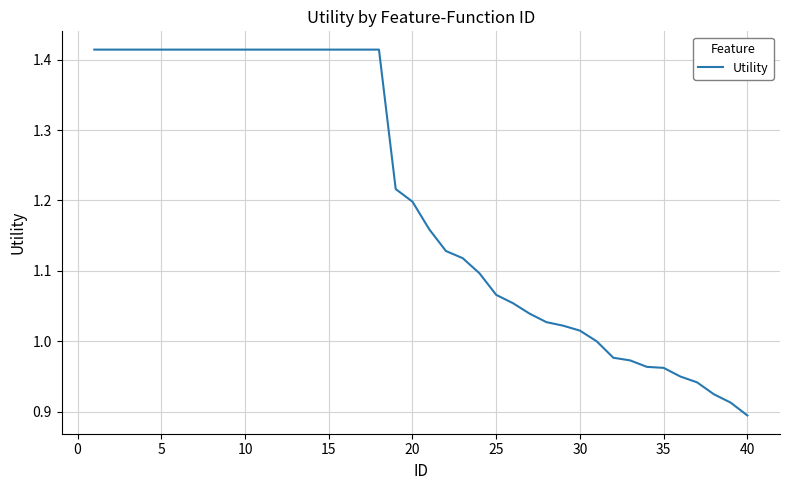

What is the difference between the maximum and minimum values?

0.5